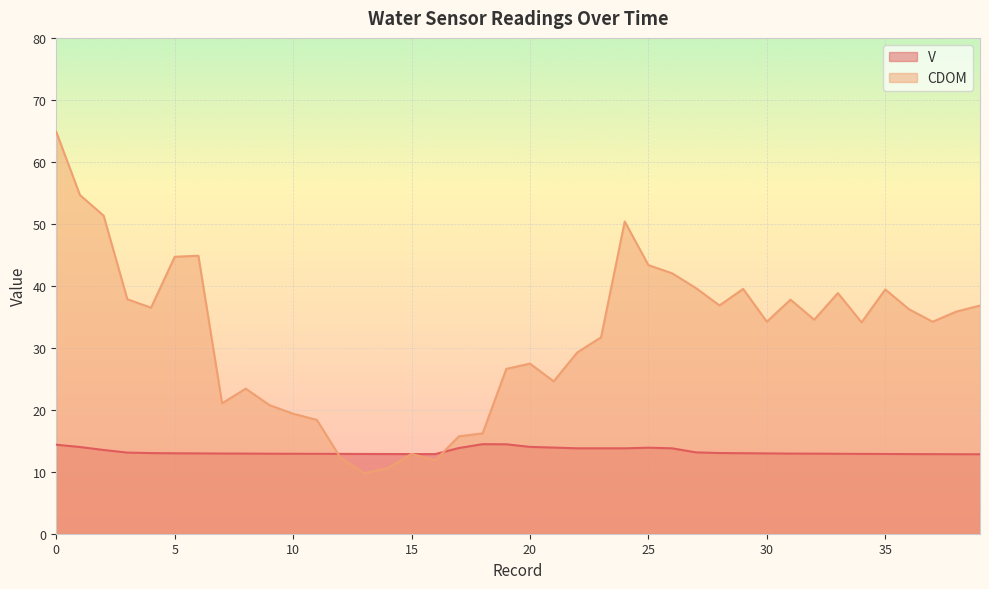

Which series has the largest total across all categories?

CDOM